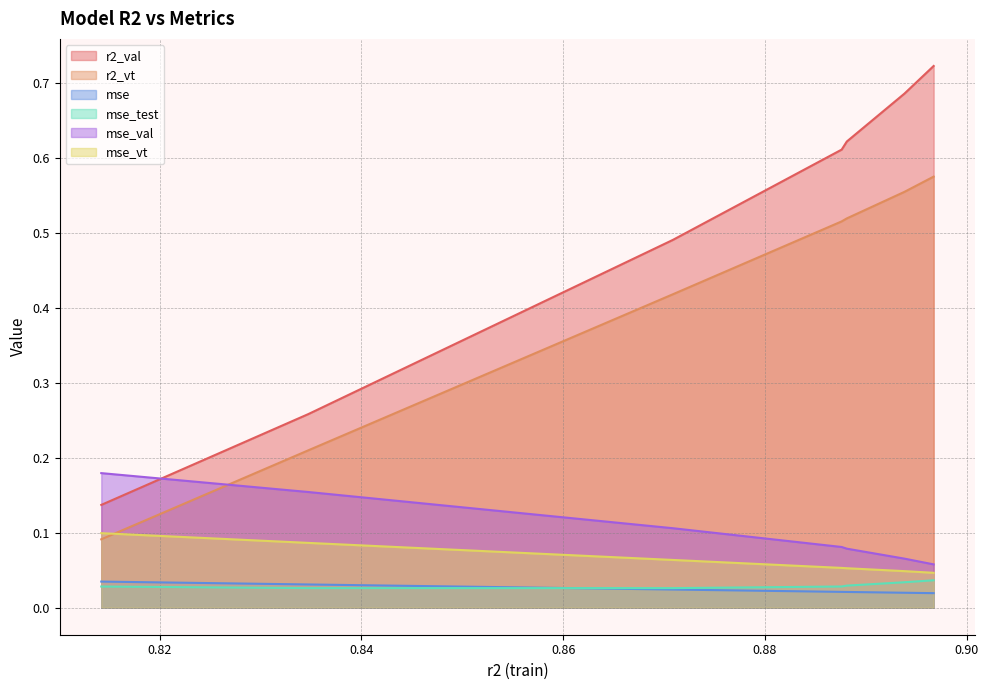

True or false: r2_vt has more than 0 points higher than both neighbors.

False